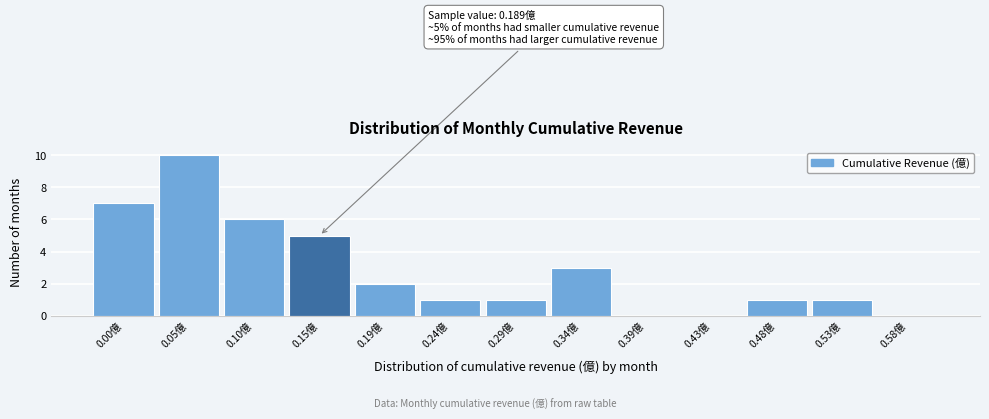

Reading right to left, transcribe all the data shown in this chart.

0.58億=0	0.53億=1	0.48億=1	0.43億=0	0.39億=0	0.34億=3	0.29億=1	0.24億=1	0.19億=2	0.15億=5	0.10億=6	0.05億=10	0.00億=7